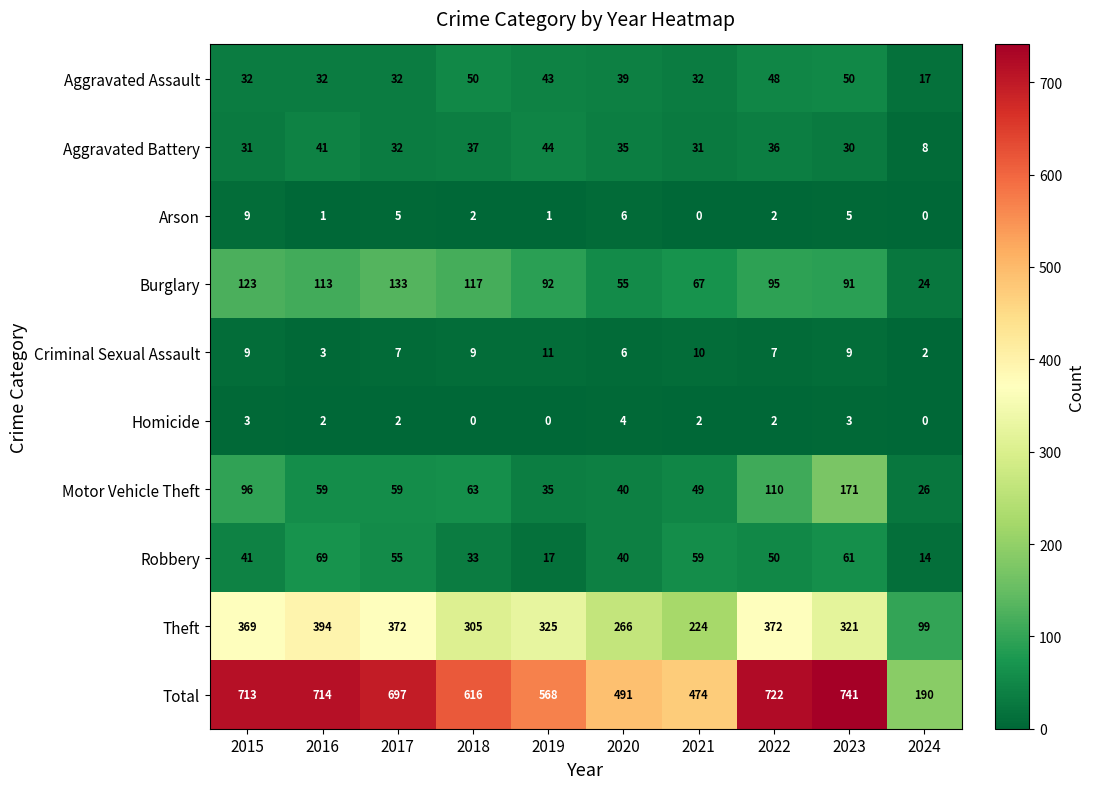

Where is Burglary nearest to the value 78?

2021